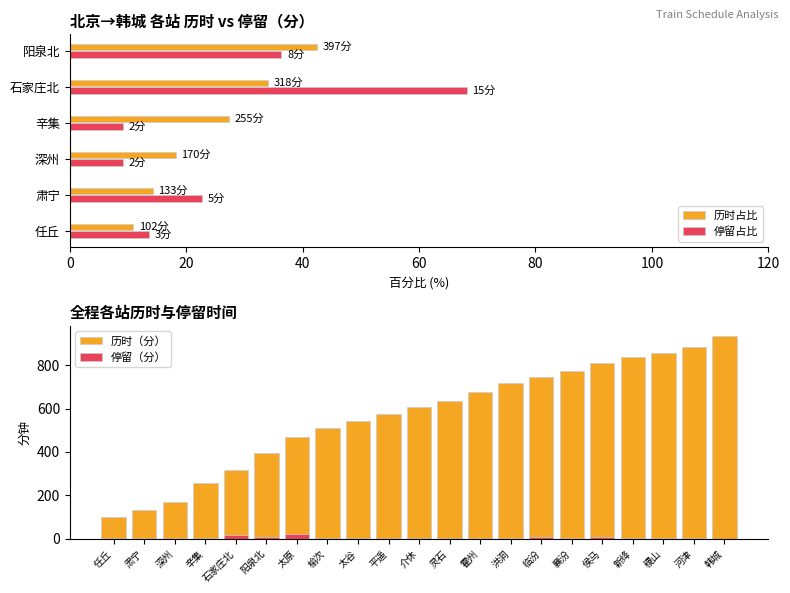

What are all the series names shown in the legend?

历时（分）, 停留（分）